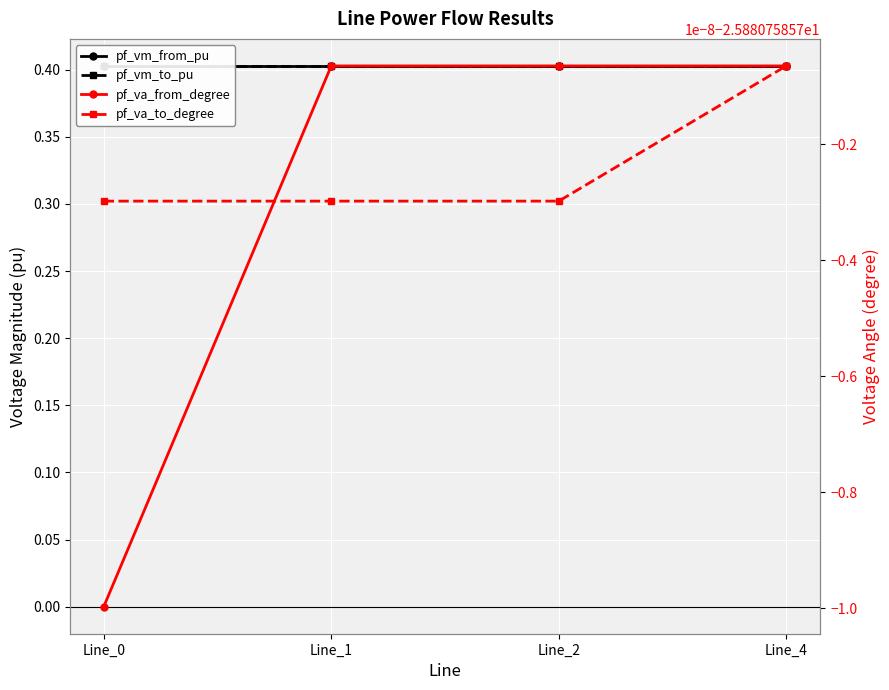

The pf_vm_to_pu series shows 0.4 at Line_1. True or false?

True